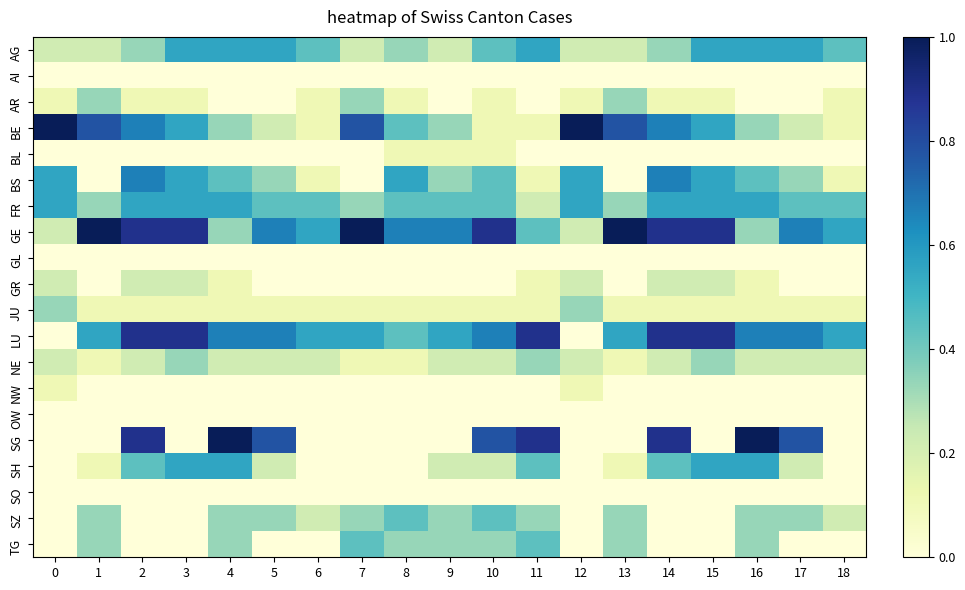

At how many categories does at least one series exceed 0?

19